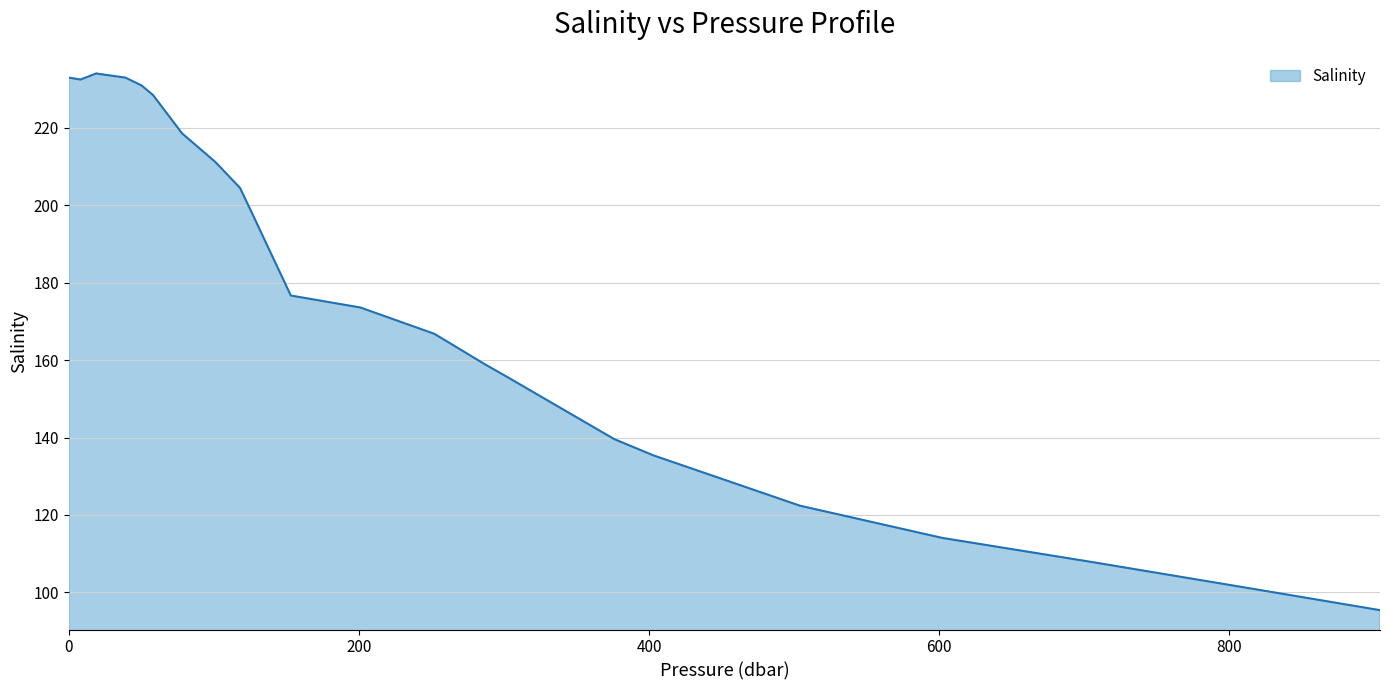

What is the minimum value shown in the chart?

95.4